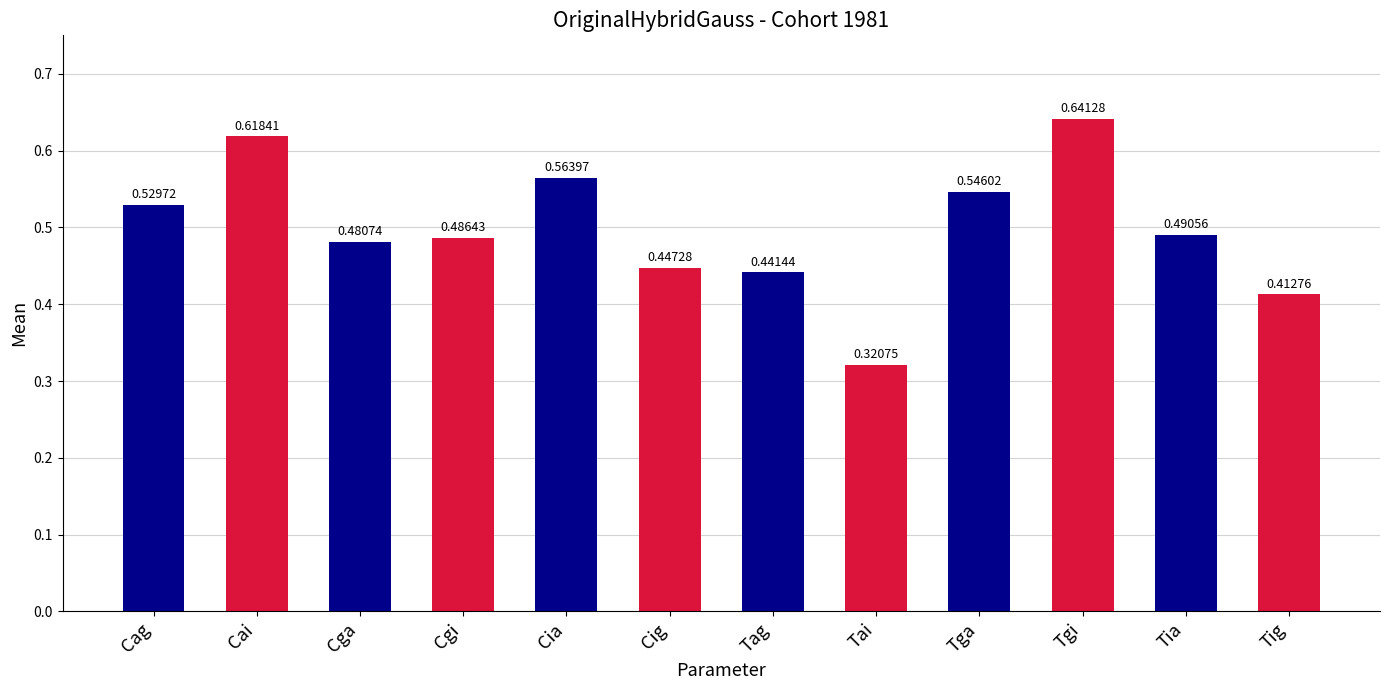

Reading left to right, list all the values displayed in this chart.

0.5	0.6	0.5	0.5	0.6	0.4	0.4	0.3	0.5	0.6	0.5	0.4